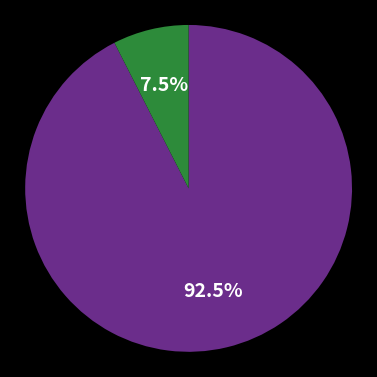

Is there any slice that represents more than half of the pie?

Yes